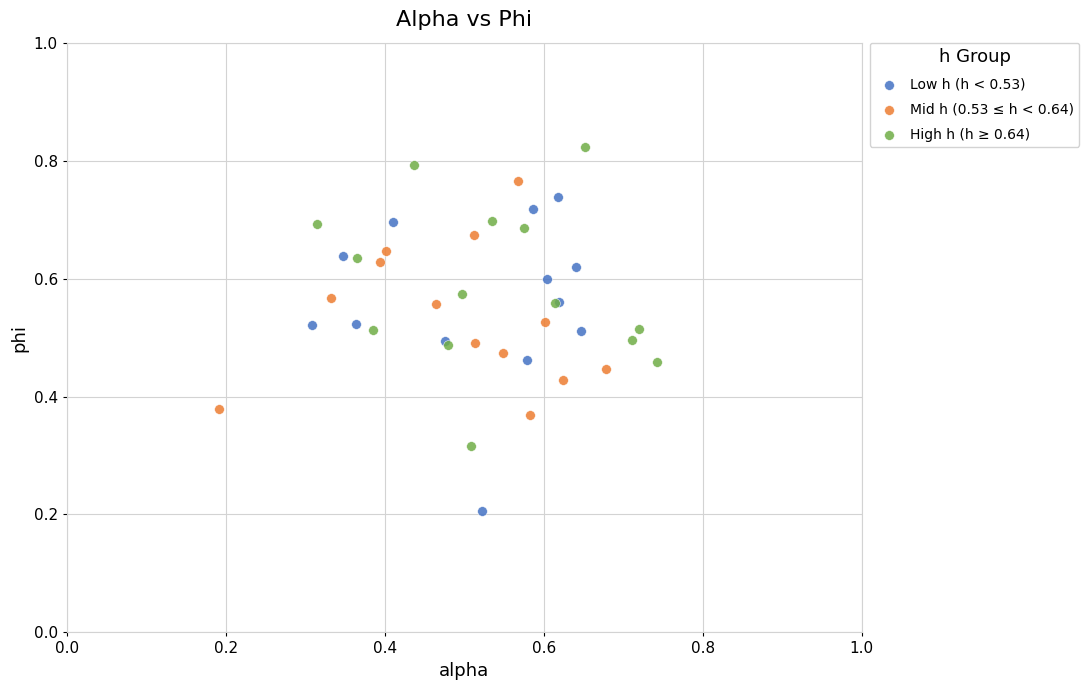

Which series reaches the maximum Y coordinate?

High h (h ≥ 0.64)